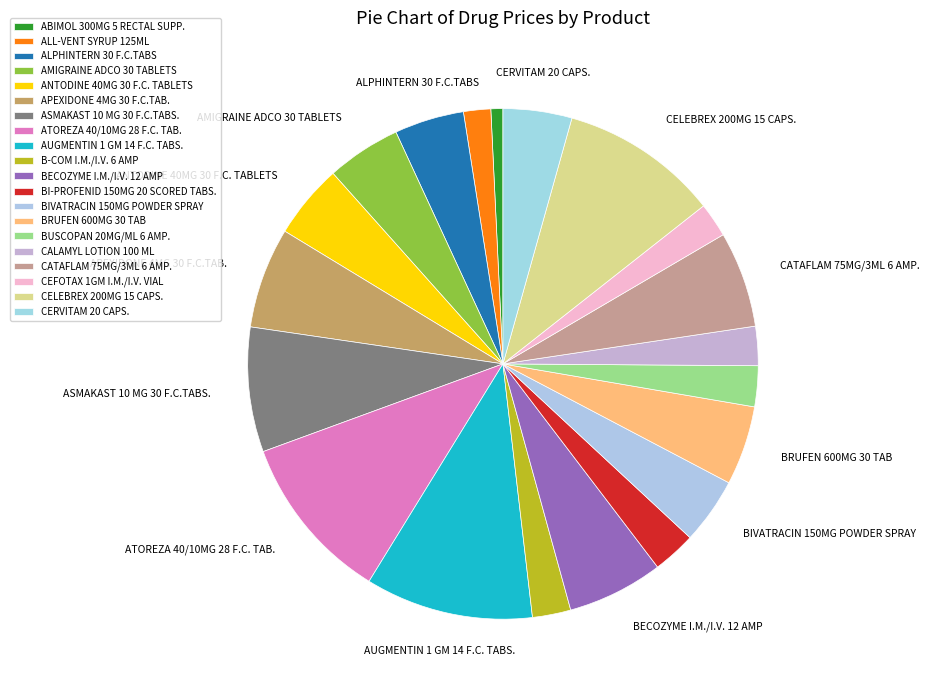

To the nearest percent, what is the combined percentage of BRUFEN 600MG 30 TAB and CATAFLAM 75MG/3ML 6 AMP.?

11%